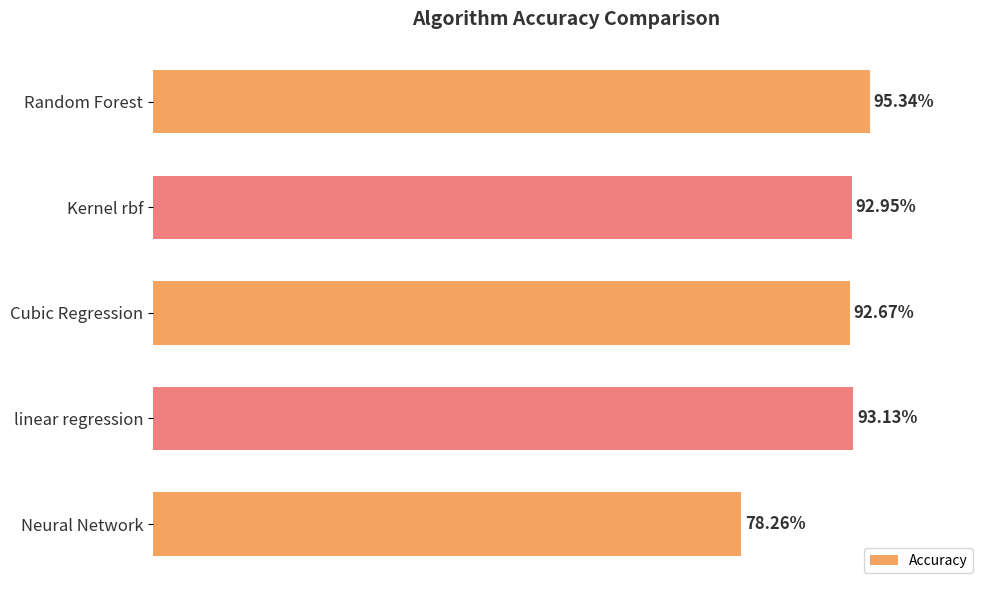

Which category has the lowest value across all series?

Neural Network